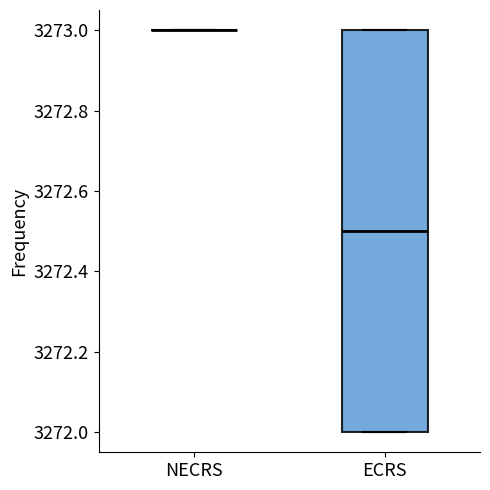

Reading left to right, transcribe this box plot: for each box, give where its median line is, the range the box spans, and where its two whiskers end, as read against the y-axis. The values are not printed on the chart, so give them approximately, as read against the axis.

NECRS: box collapsed to a line at 3273.0, whiskers 3273.0 to 3273.0
ECRS: median 3272.5, box 3272.0 to 3273.0, whiskers 3272.0 to 3273.0